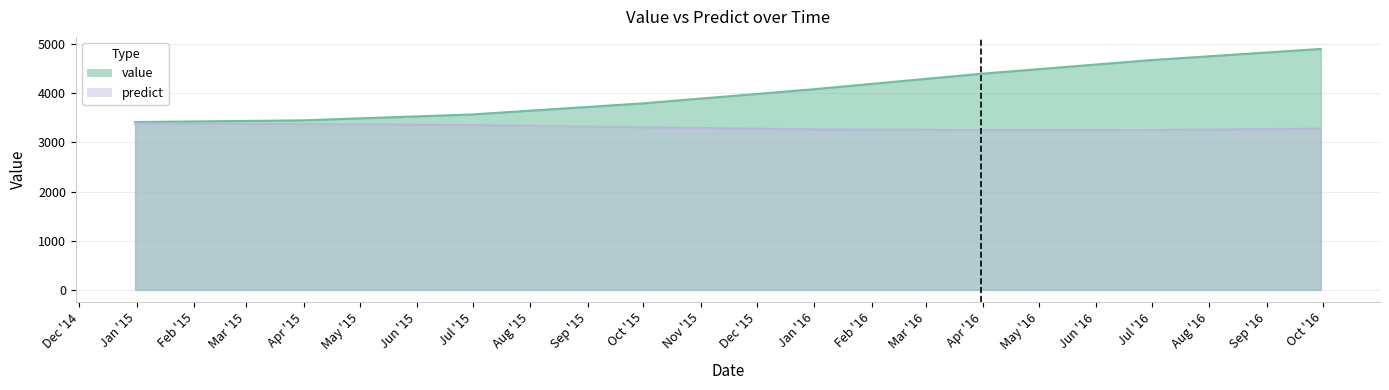

Which series has the largest range (max minus min)?

value